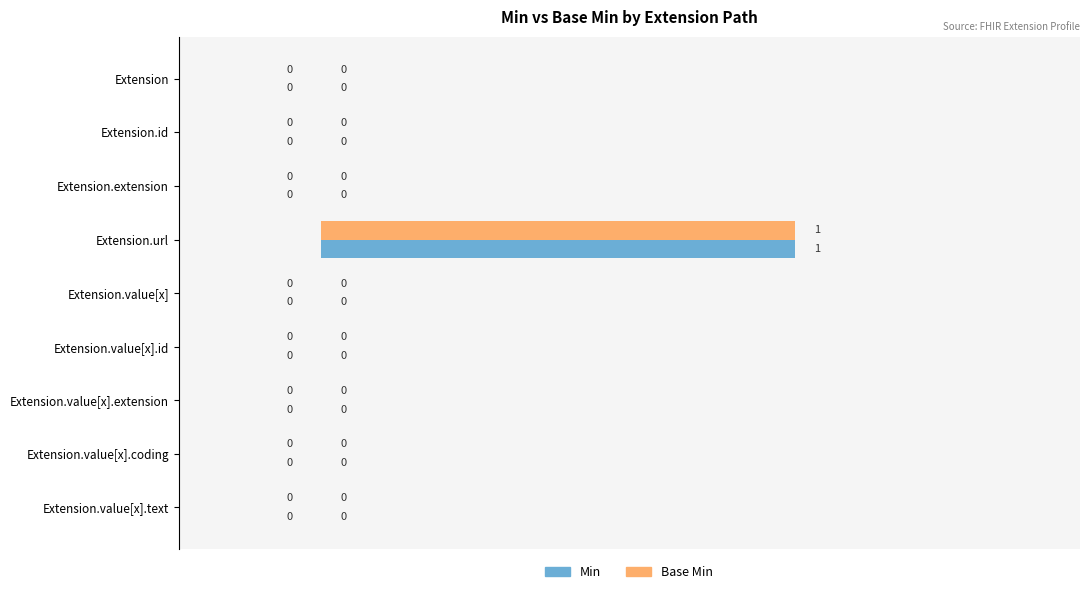

The Base Min series shows 0 at Extension. True or false?

True